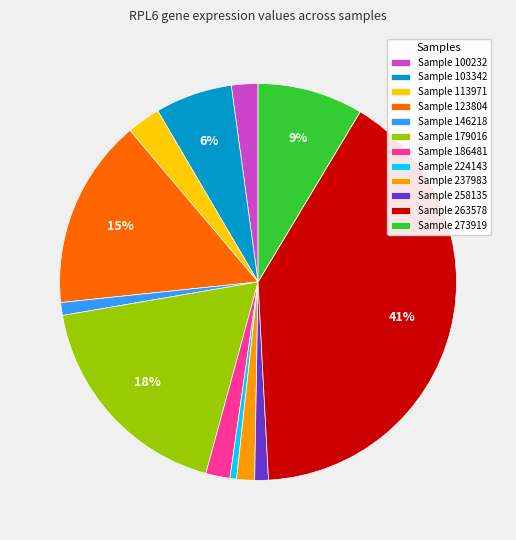

Count the number of slices in the pie.

12